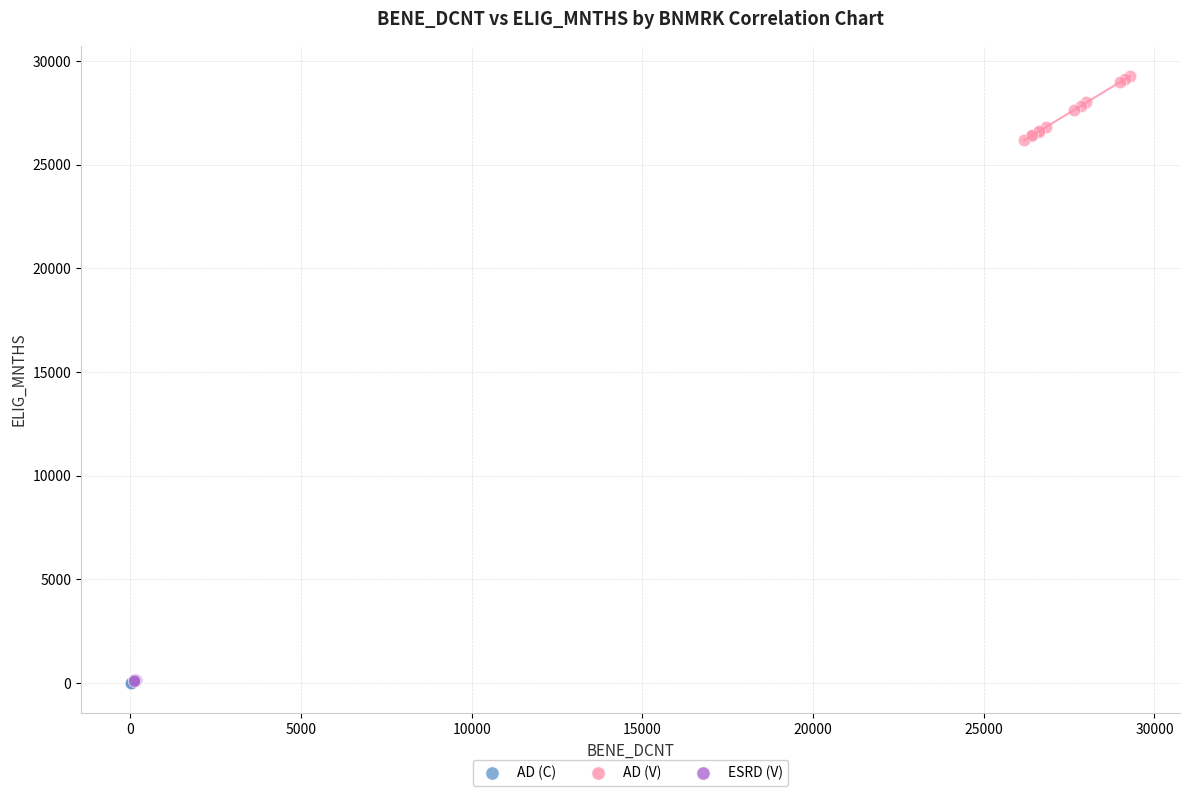

What are all the series names shown in the legend?

AD (C), AD (V), ESRD (V)